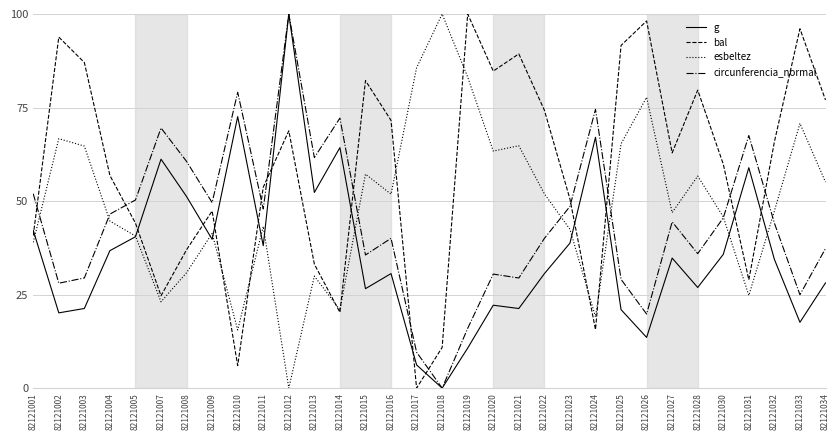

Which category has the highest value in the bal series?

82121019